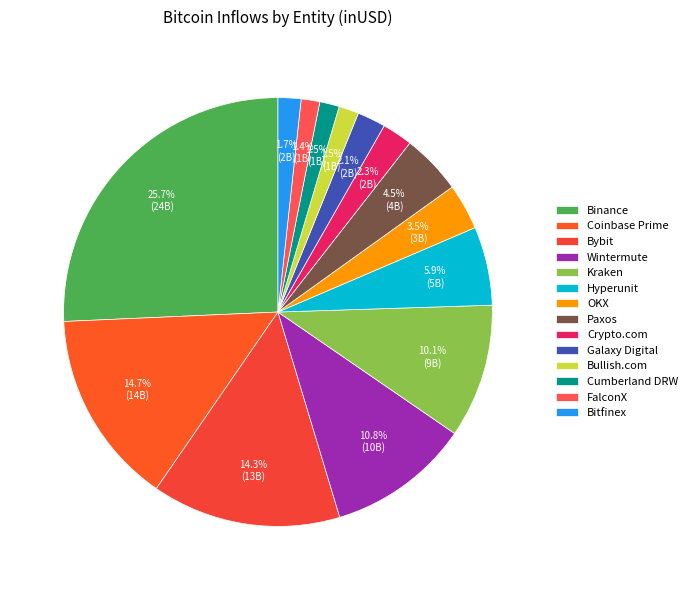

True or false: OKX accounts for 3% of the total.

True